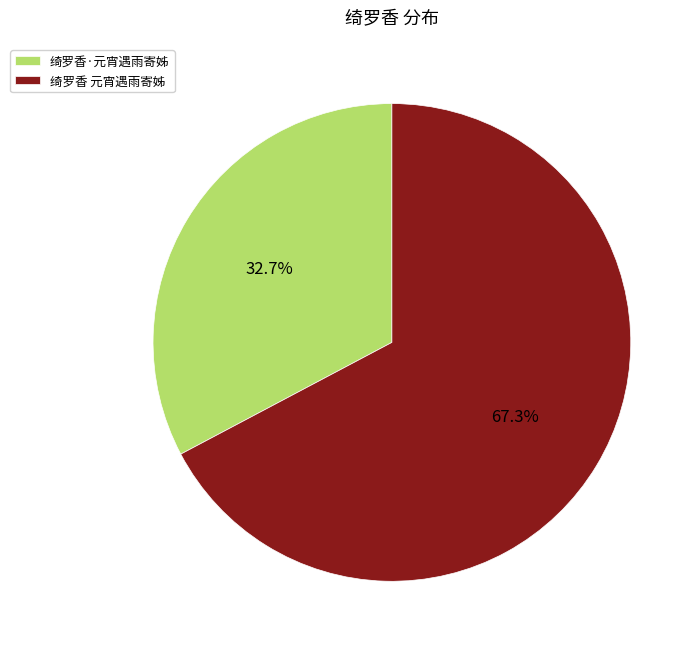

Between 绮罗香 元宵遇雨寄姊 and 绮罗香·元宵遇雨寄姊, which is larger?

绮罗香 元宵遇雨寄姊